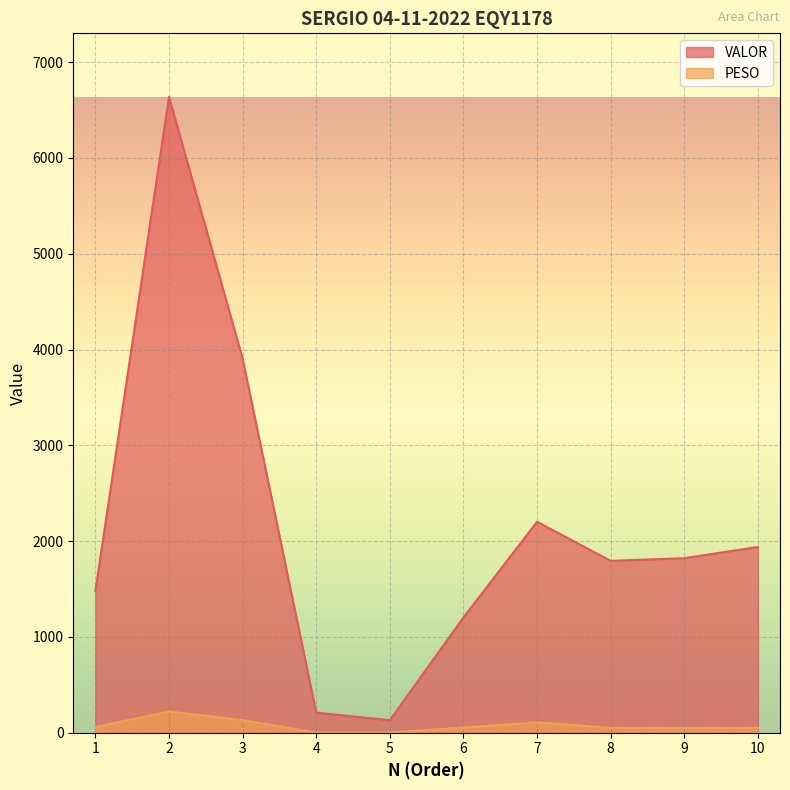

Reading right to left, list all the values displayed in this chart.

VALOR: 1939.0	1821.6	1793.9	2201.7	1202.8	130.1	209.9	3904.1	6636.8	1477.3
PESO: 51.0	48.8	51.0	107.8	54.0	2.1	1.6	131.6	221.4	58.8